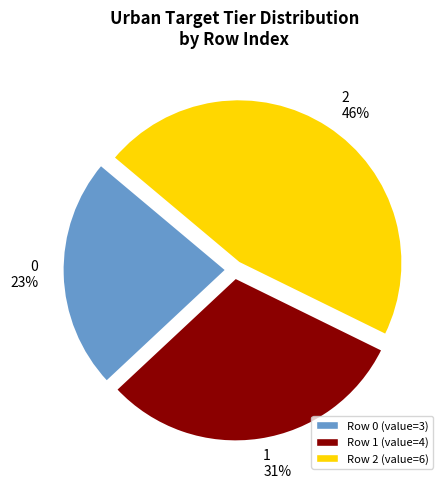

Which category has the biggest portion of the pie?

2